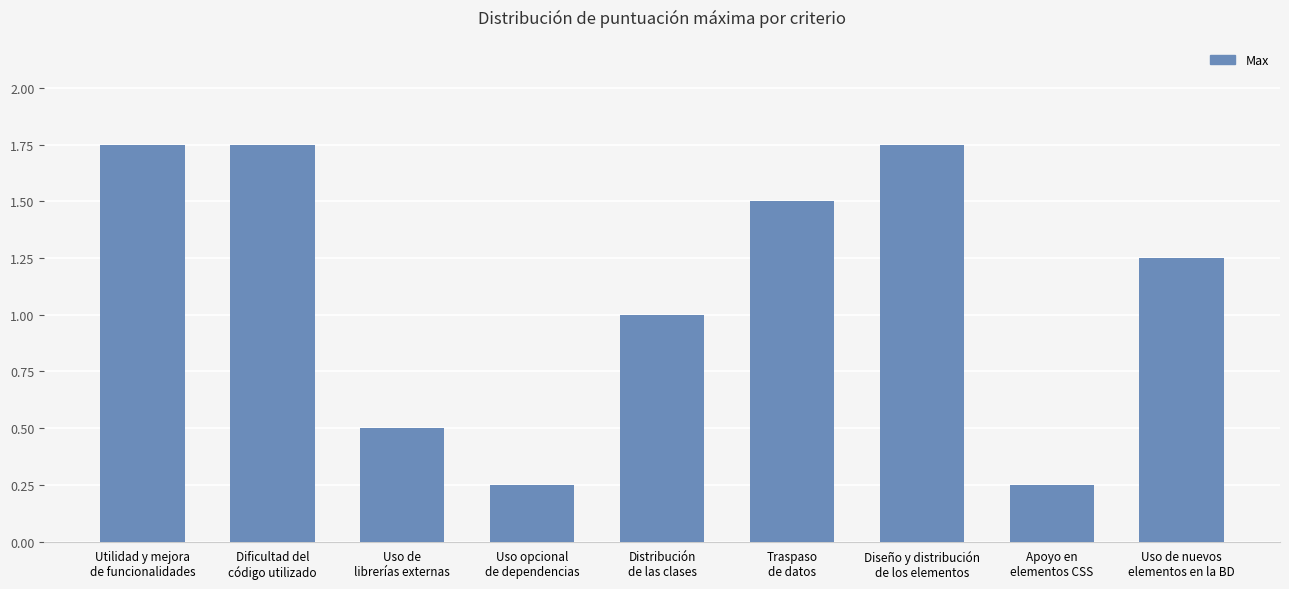

What is the difference between the maximum and minimum values?

1.5